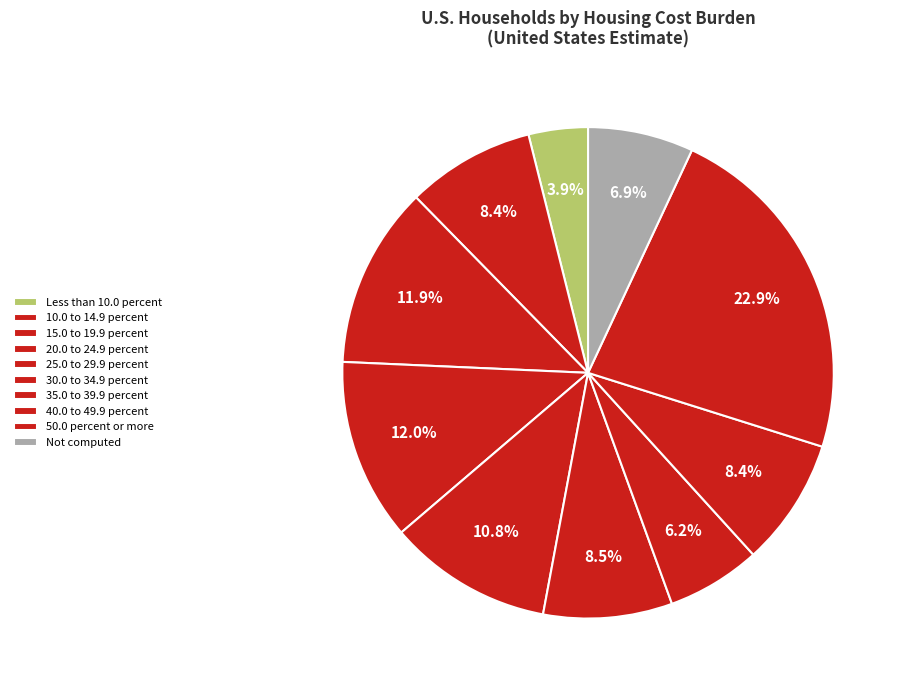

How many slices are in this pie chart?

10